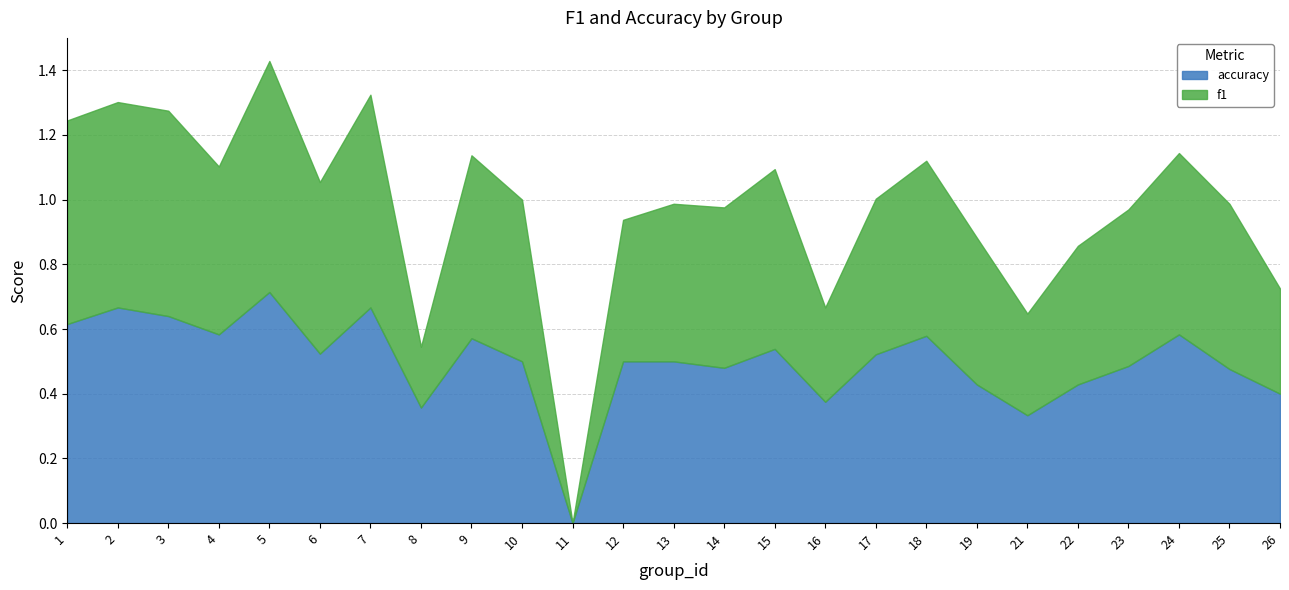

How many interior local peaks does the f1 series have?

8